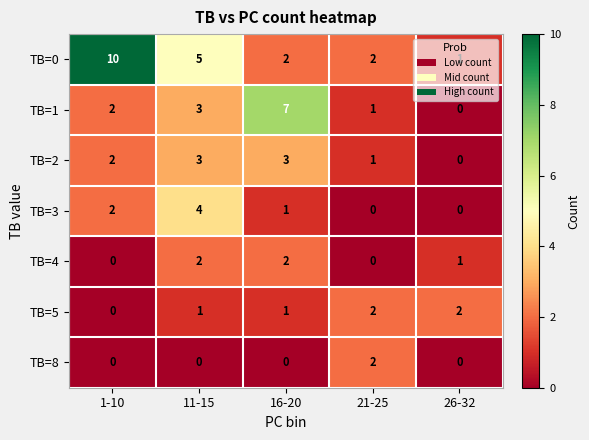

How many categories are shown in the chart?

5